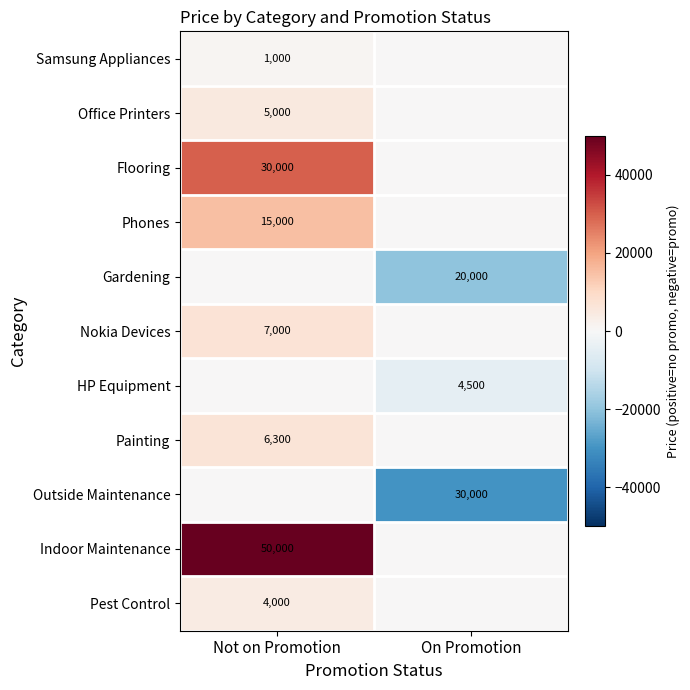

The Painting series shows 6300 at Not on Promotion. True or false?

True